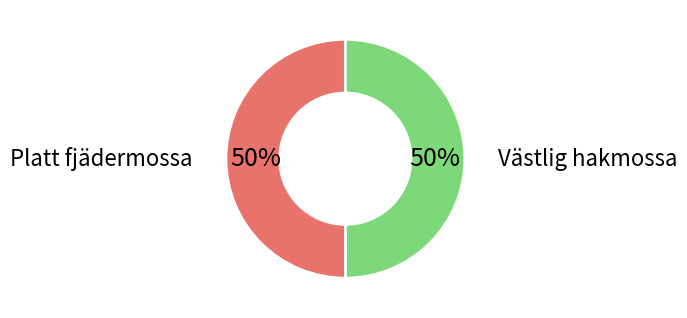

What is the ratio of the value at Platt fjädermossa to the value at Västlig hakmossa?

1.0